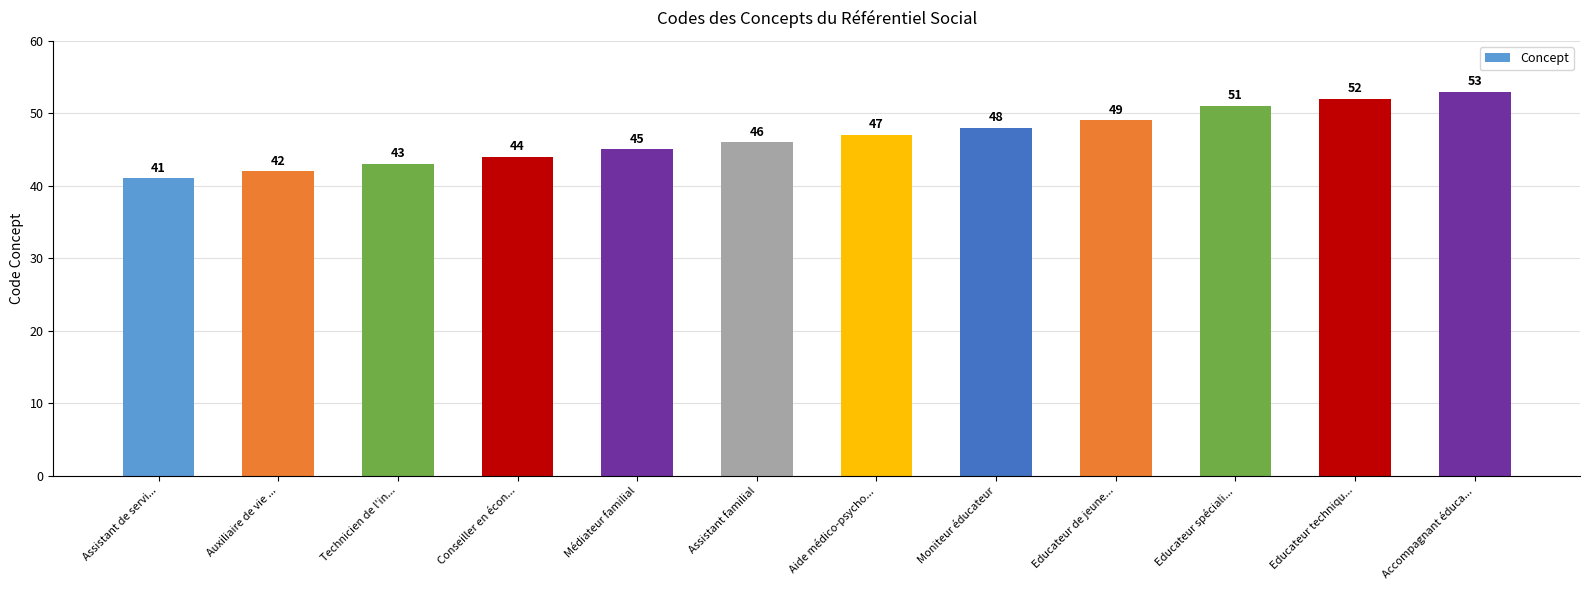

What is the difference between the maximum and minimum values?

12